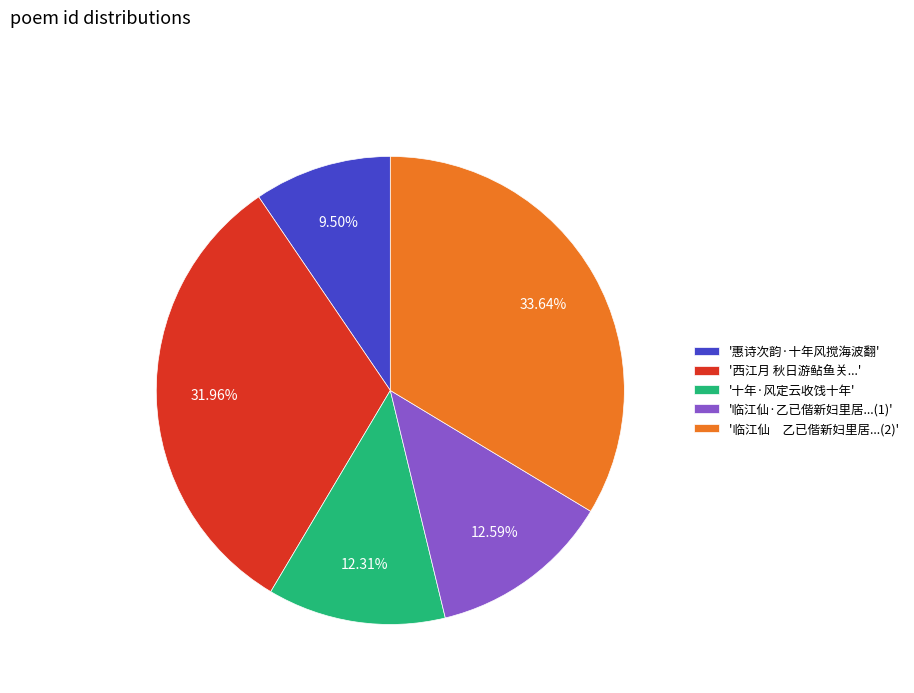

To the nearest percent, what is the average slice percentage?

20%